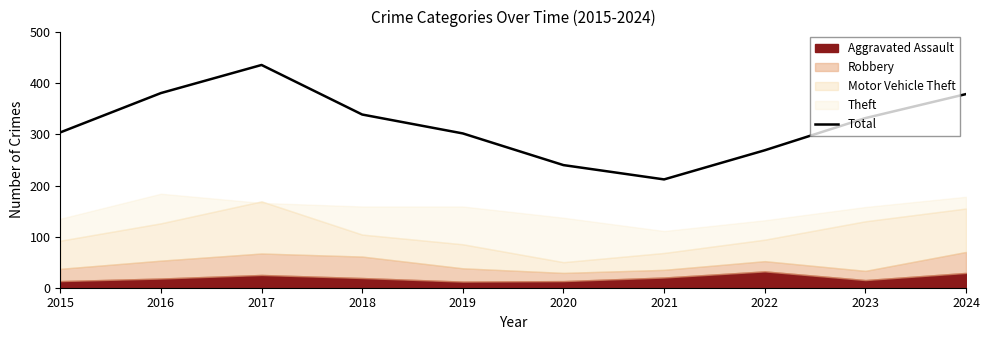

Which category has the highest value in the Total series?

2017